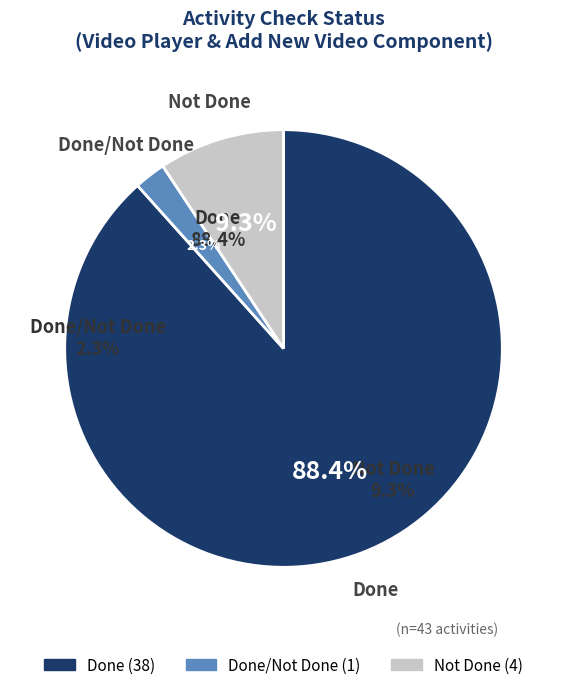

What is the largest slice in the pie chart?

Done